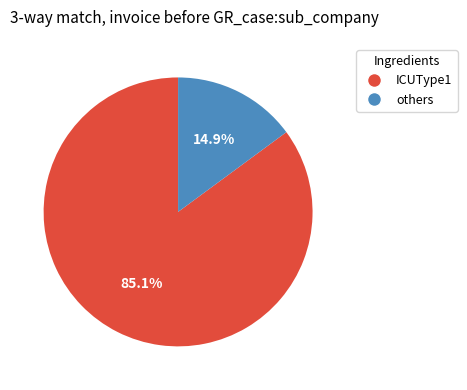

Does any single category account for the majority?

Yes